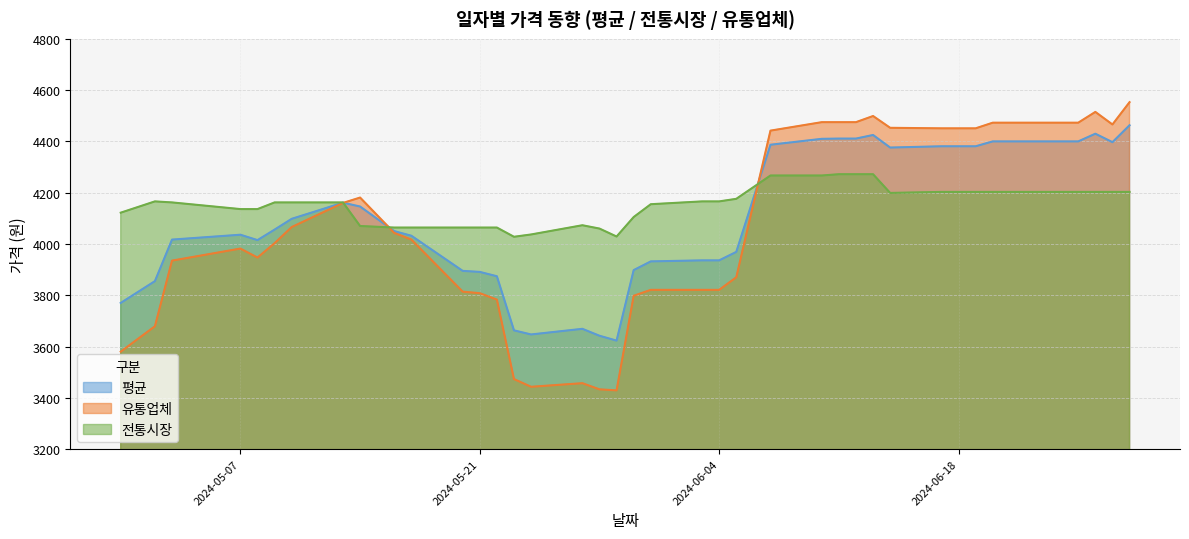

Reading left to right, transcribe all the data shown in this chart.

평균: 2024-06-28=4463	2024-06-27=4397	2024-06-26=4430	2024-06-25=4400	2024-06-24=4400	2024-06-21=4400	2024-06-20=4400	2024-06-19=4381	2024-06-18=4381	2024-06-17=4381	2024-06-14=4376	2024-06-13=4425	2024-06-12=4411	2024-06-11=4411	2024-06-10=4410	2024-06-07=4387	2024-06-05=3969	2024-06-04=3936	2024-06-03=3936	2024-05-31=3932	2024-05-30=3898	2024-05-29=3623	2024-05-28=3642	2024-05-27=3669	2024-05-24=3647	2024-05-23=3663	2024-05-22=3874	2024-05-21=3891	2024-05-20=3895	2024-05-17=4032	2024-05-16=4050	2024-05-14=4146	2024-05-13=4161	2024-05-10=4098	2024-05-09=4056	2024-05-08=4015	2024-05-07=4036	2024-05-03=4017	2024-05-02=3855	2024-04-30=3770
유통업체: 2024-06-28=4553	2024-06-27=4466	2024-06-26=4515	2024-06-25=4473	2024-06-24=4473	2024-06-21=4473	2024-06-20=4473	2024-06-19=4451	2024-06-18=4451	2024-06-17=4451	2024-06-14=4453	2024-06-13=4499	2024-06-12=4475	2024-06-11=4475	2024-06-10=4475	2024-06-07=4442	2024-06-05=3870	2024-06-04=3821	2024-06-03=3821	2024-05-31=3821	2024-05-30=3798	2024-05-29=3429	2024-05-28=3433	2024-05-27=3457	2024-05-24=3443	2024-05-23=3473	2024-05-22=3783	2024-05-21=3808	2024-05-20=3814	2024-05-17=4017	2024-05-16=4043	2024-05-14=4181	2024-05-13=4160	2024-05-10=4066	2024-05-09=4003	2024-05-08=3947	2024-05-07=3982	2024-05-03=3935	2024-05-02=3679	2024-04-30=3580
전통시장: 2024-06-28=4203	2024-06-27=4203	2024-06-26=4203	2024-06-25=4203	2024-06-24=4203	2024-06-21=4203	2024-06-20=4203	2024-06-19=4203	2024-06-18=4203	2024-06-17=4203	2024-06-14=4199	2024-06-13=4272	2024-06-12=4272	2024-06-11=4272	2024-06-10=4267	2024-06-07=4267	2024-06-05=4176	2024-06-04=4166	2024-06-03=4166	2024-05-31=4155	2024-05-30=4105	2024-05-29=4029	2024-05-28=4060	2024-05-27=4073	2024-05-24=4037	2024-05-23=4028	2024-05-22=4064	2024-05-21=4064	2024-05-20=4064	2024-05-17=4064	2024-05-16=4064	2024-05-14=4070	2024-05-13=4162	2024-05-10=4162	2024-05-09=4162	2024-05-08=4136	2024-05-07=4136	2024-05-03=4162	2024-05-02=4166	2024-04-30=4122